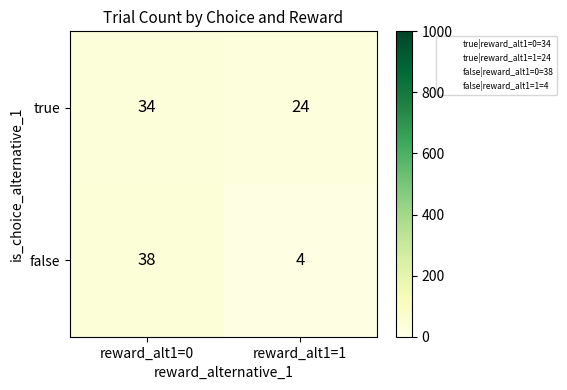

What is the sum of the true values at reward_alt1=0 and reward_alt1=1?

58